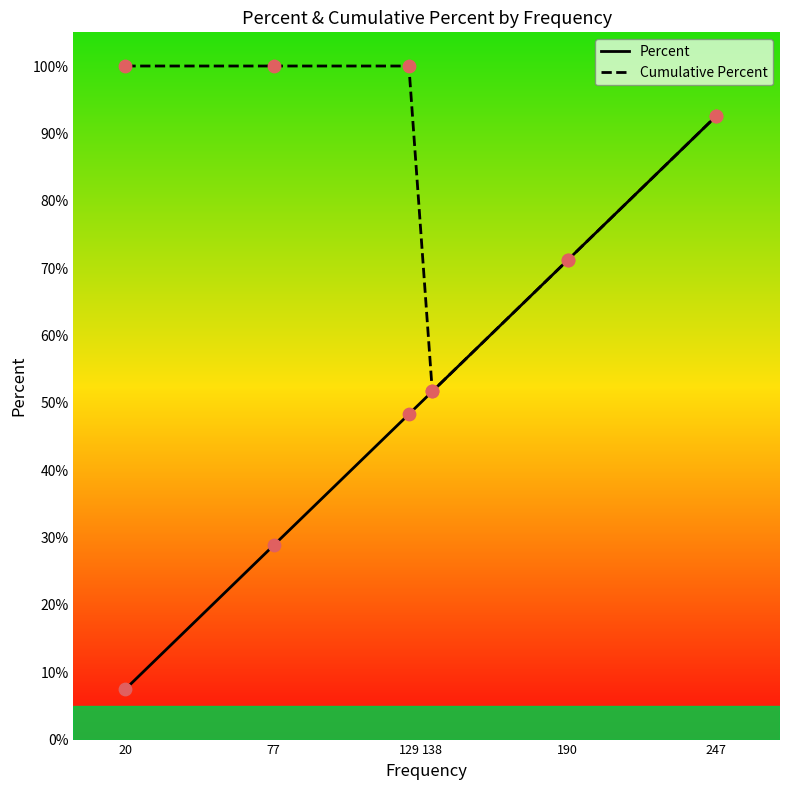

What are all the series names shown in the legend?

Percent, Cumulative Percent